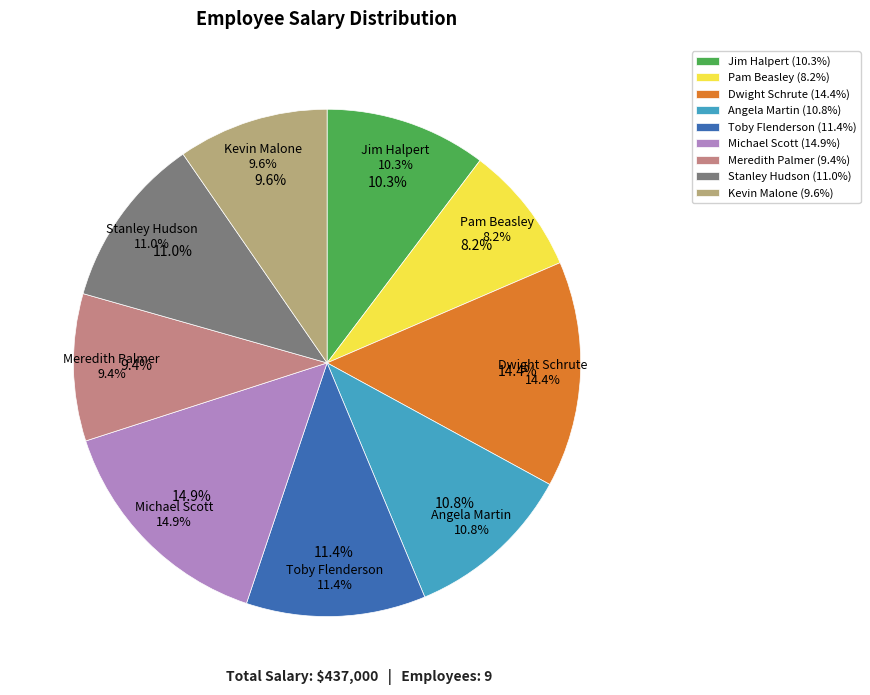

How many segments does this pie chart have?

9